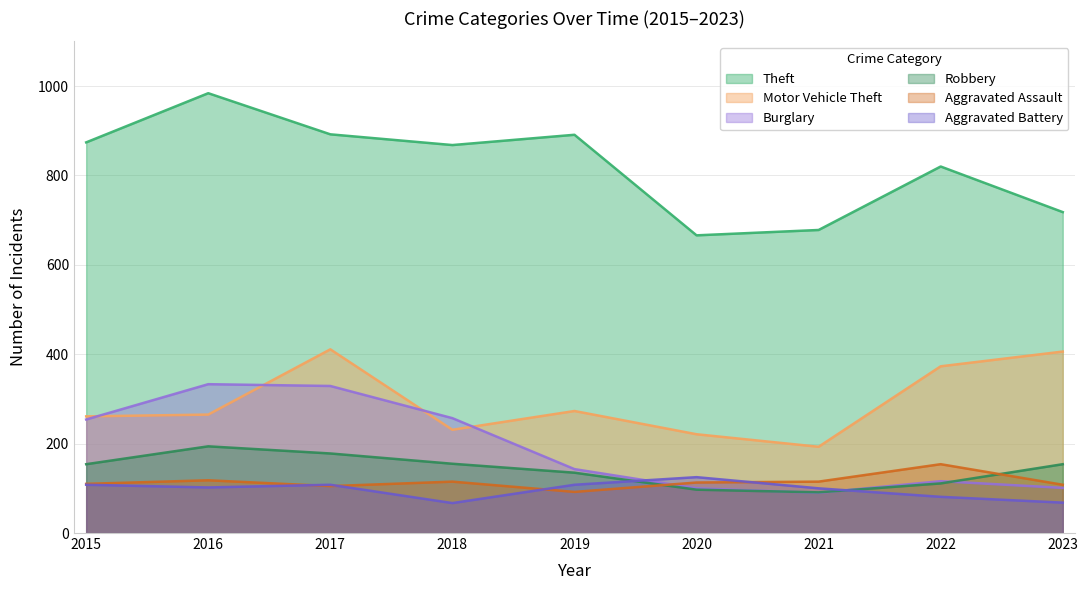

What is the total value across all series at 2021?

1267